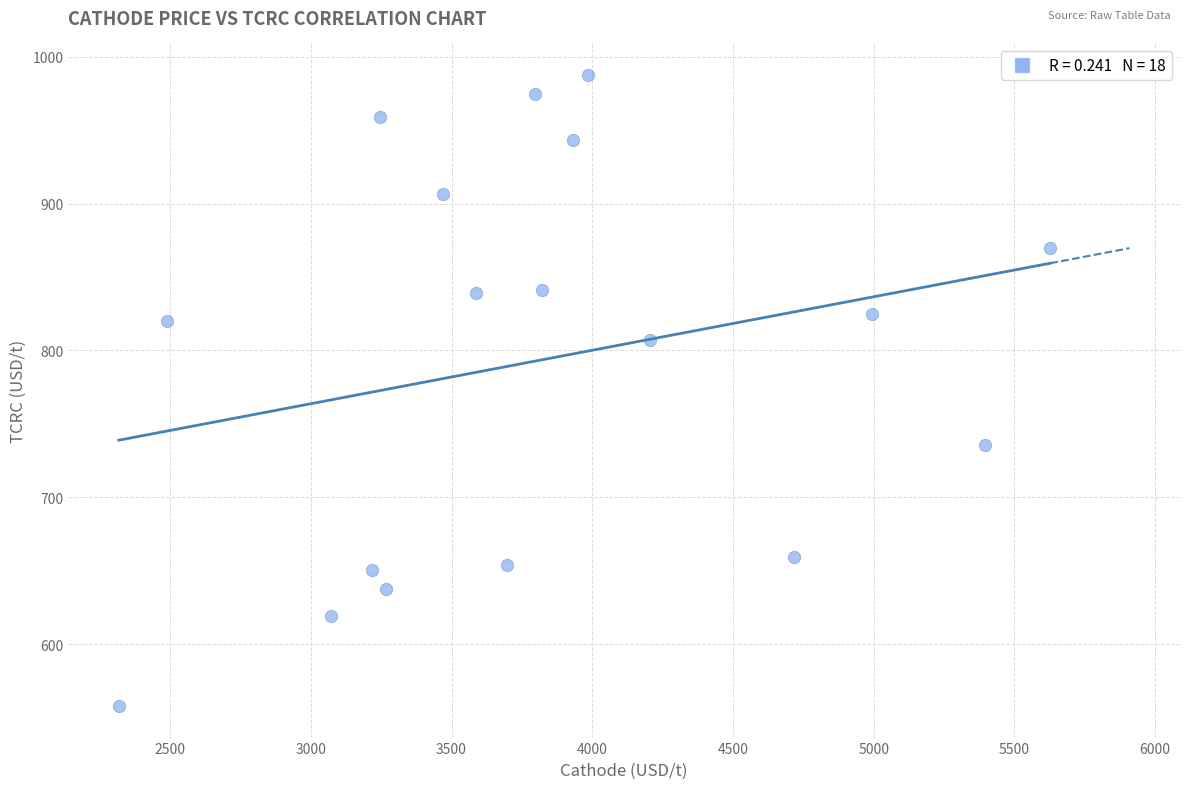

What is the range of Y values (max minus min)?

429.5